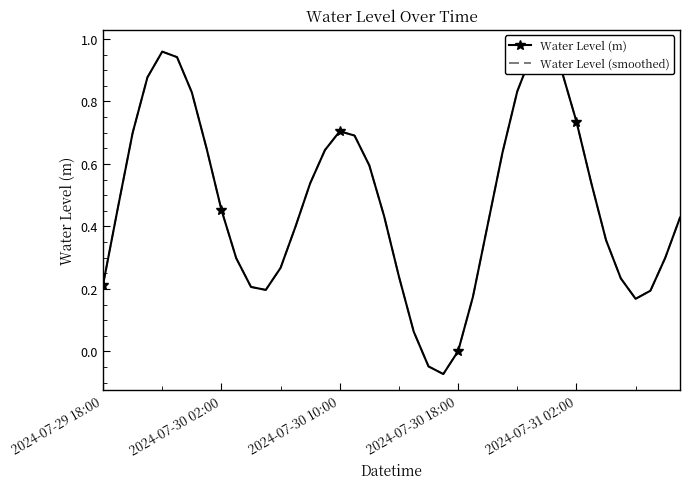

Is it true that Water Level (smoothed) equals 0.7 at 2024-07-30 10:00?

True